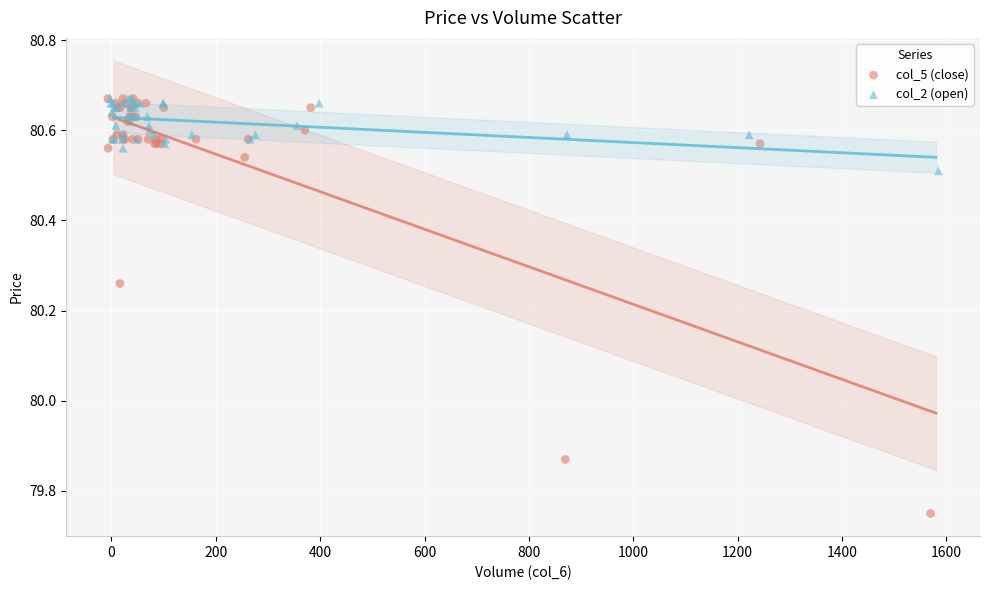

Which series reaches the minimum Y coordinate?

col_5 (close)